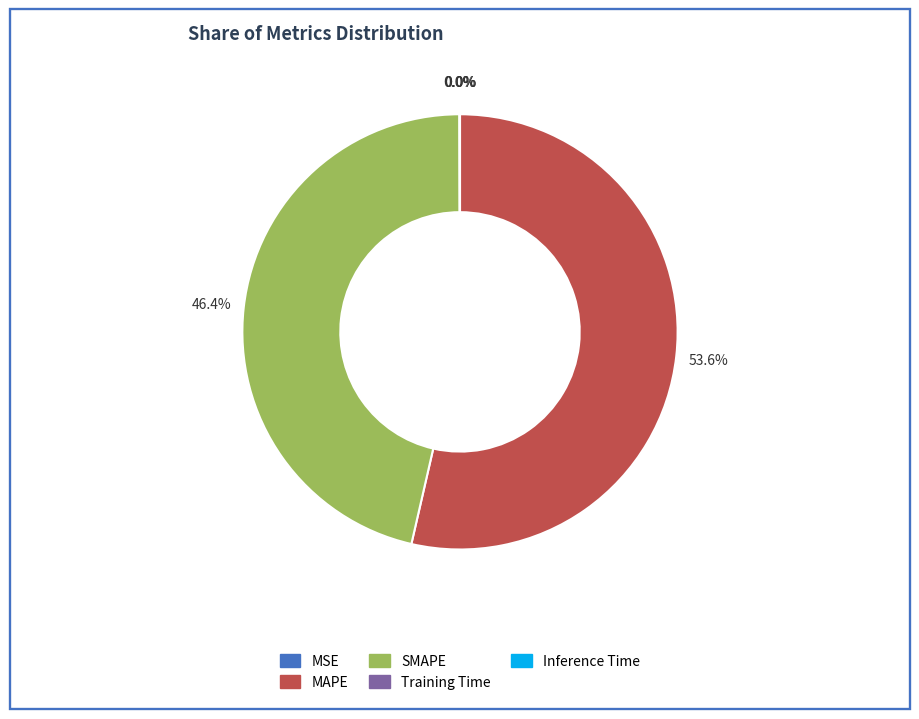

Is the sum of SMAPE and MAPE greater than half?

Yes